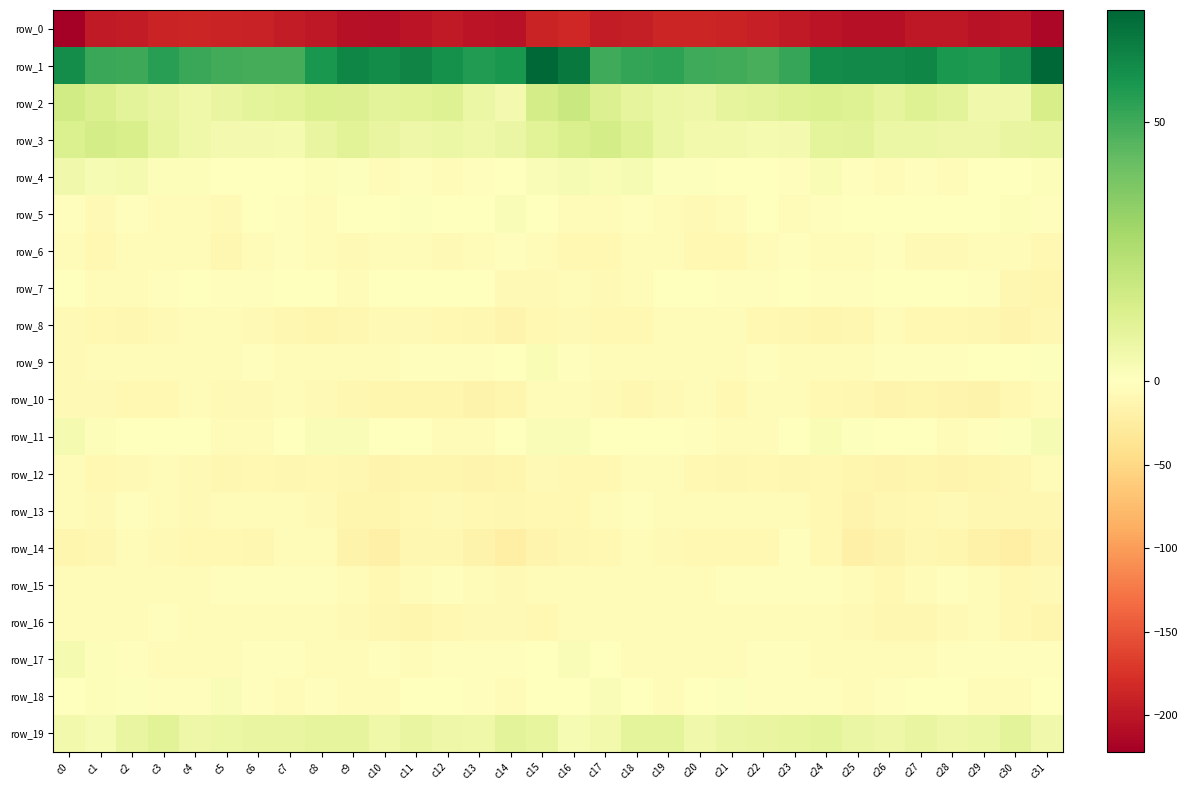

How many categories are shown in the chart?

32